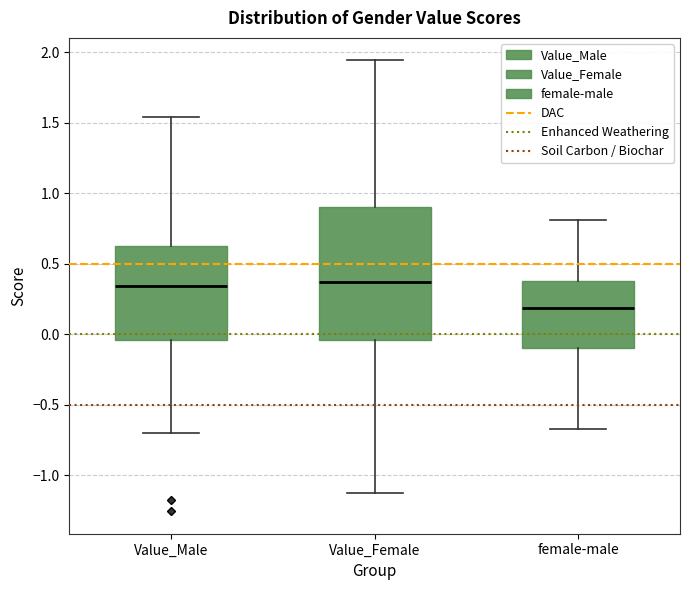

Reading left to right, transcribe this box plot: for each box, give where its median line is, the range the box spans, and where its two whiskers end, as read against the y-axis. The values are not printed on the chart, so give them approximately, as read against the axis.

Value_Male: median 0.35, box -0.05 to 0.65, whiskers -0.70 to 1.55
Value_Female: median 0.35, box -0.05 to 0.90, whiskers -1.15 to 1.95
female-male: median 0.20, box -0.10 to 0.40, whiskers -0.65 to 0.80